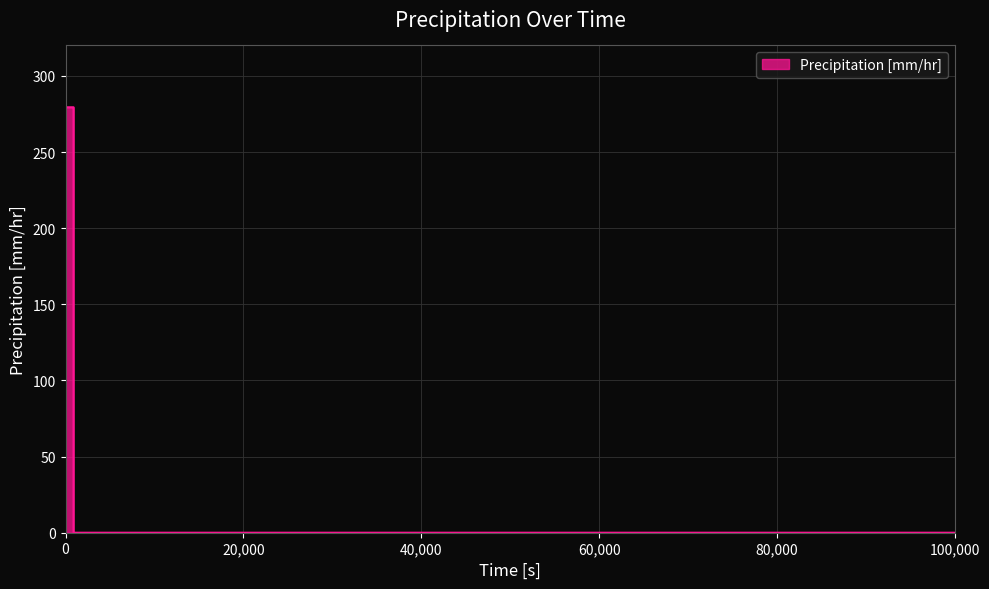

What is the difference between the maximum and minimum values?

279.4